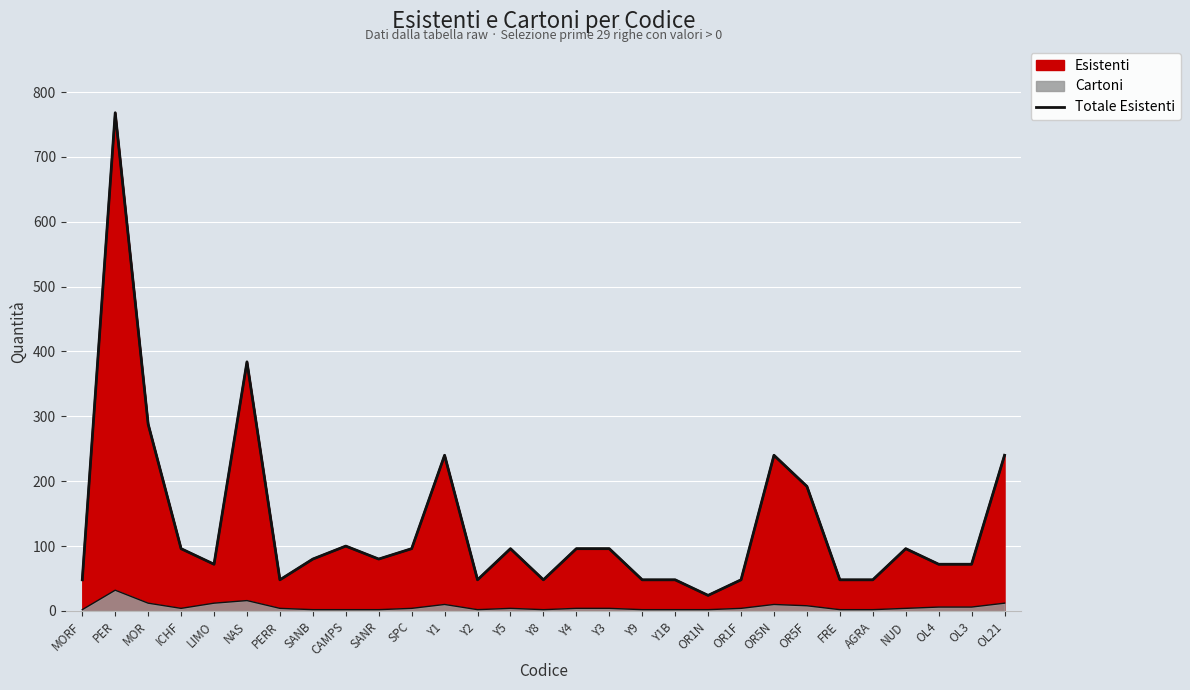

What is the approximate value at NUD?

96